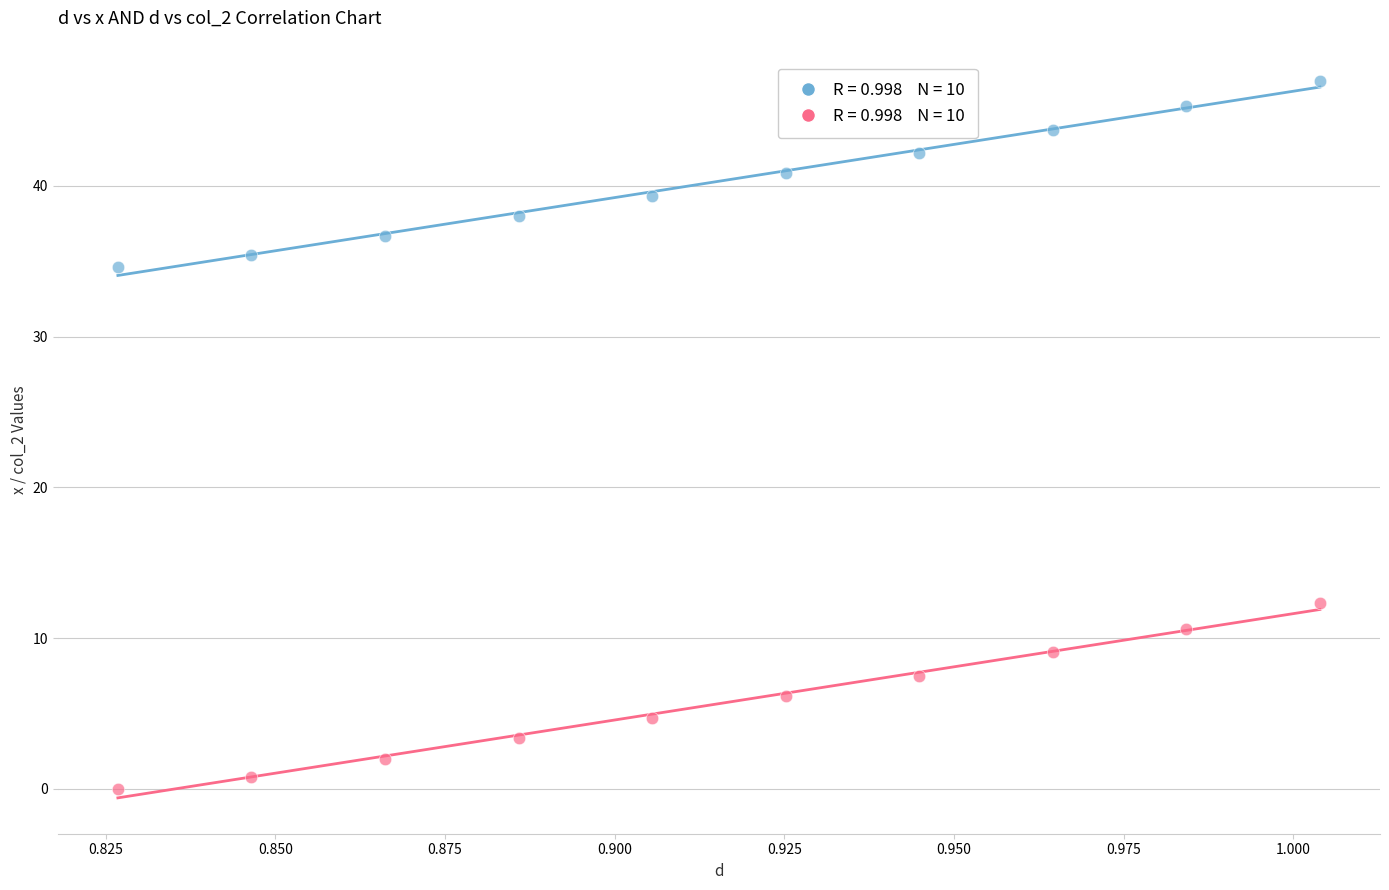

Across all data points, what is the range of Y values (max minus min)?

47.0